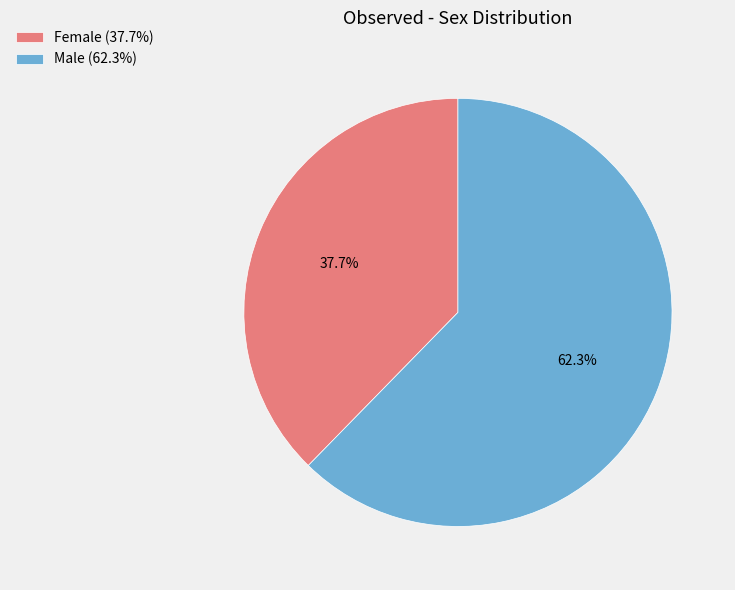

Is the sum of Male and Female greater than half?

Yes